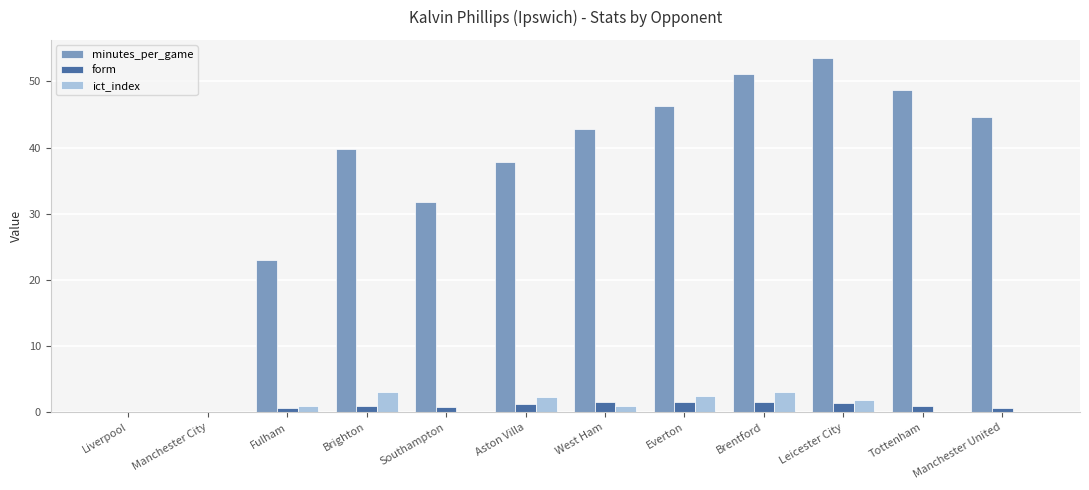

What is the maximum value shown in the chart?

53.6